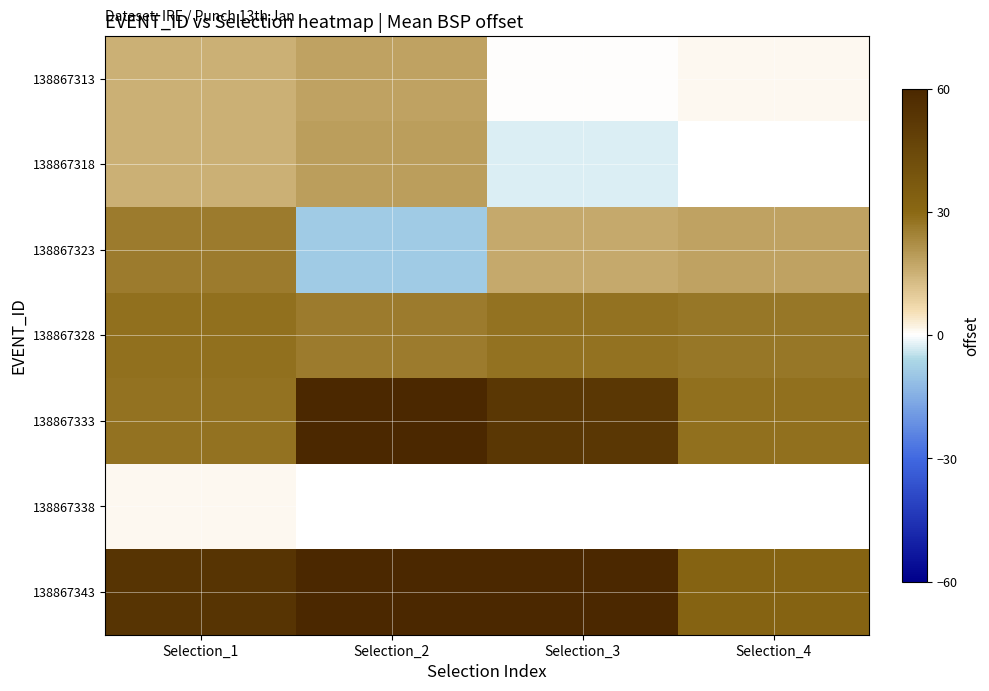

Count the number of categories in the chart.

4